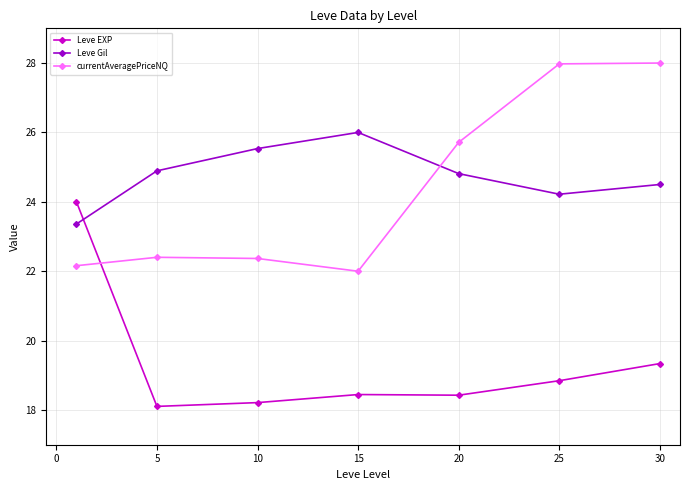

True or false: Leve EXP and Leve Gil intersect in this chart.

True